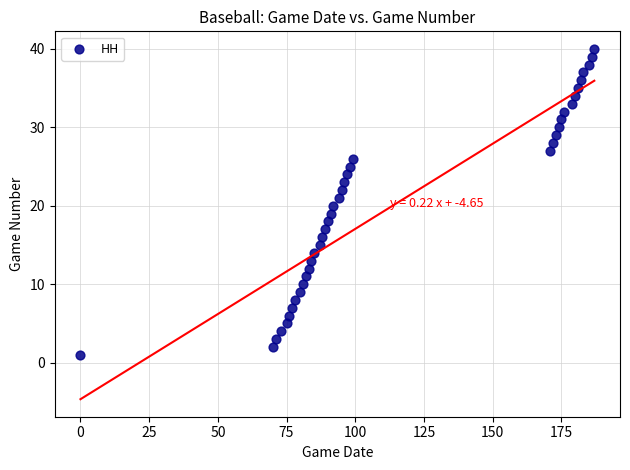

What is the range of X values (max minus min)?

187